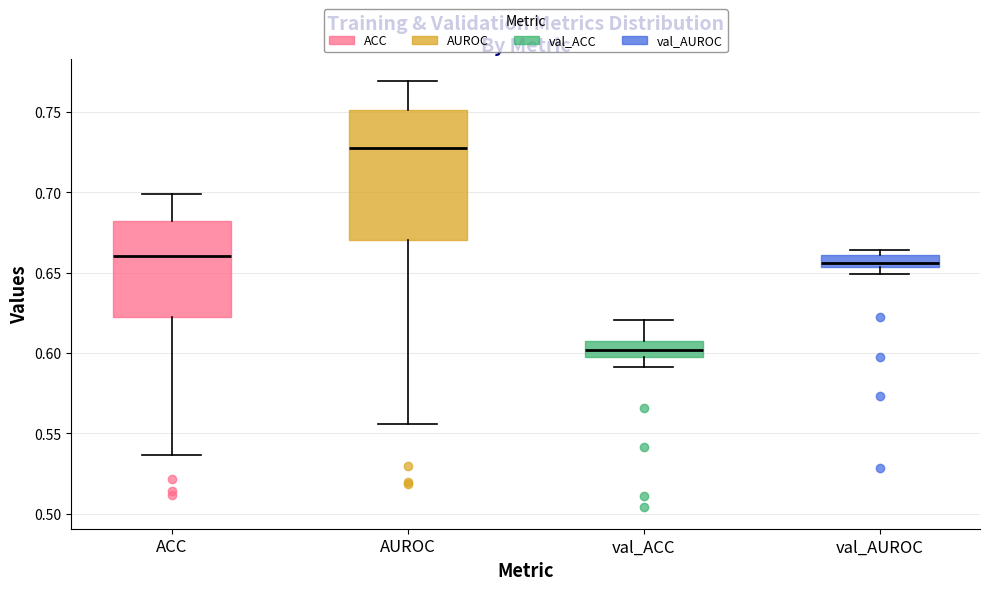

Reading left to right, transcribe this box plot: for each box, give where its median line is, the range the box spans, and where its two whiskers end, as read against the y-axis. The values are not printed on the chart, so give them approximately, as read against the axis.

ACC: median 0.660, box 0.625 to 0.680, whiskers 0.535 to 0.700
AUROC: median 0.730, box 0.670 to 0.750, whiskers 0.555 to 0.770
val_ACC: median 0.600, box 0.595 to 0.610, whiskers 0.590 to 0.620
val_AUROC: median 0.655 (just above the box's lower edge), box 0.655 to 0.660, whiskers 0.650 to 0.665